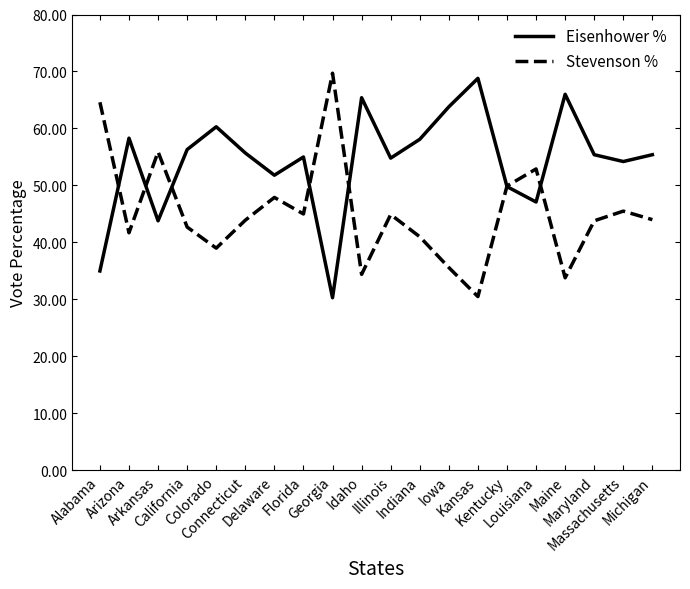

List the series in order of their overall mean, lowest first.

Stevenson %, Eisenhower %